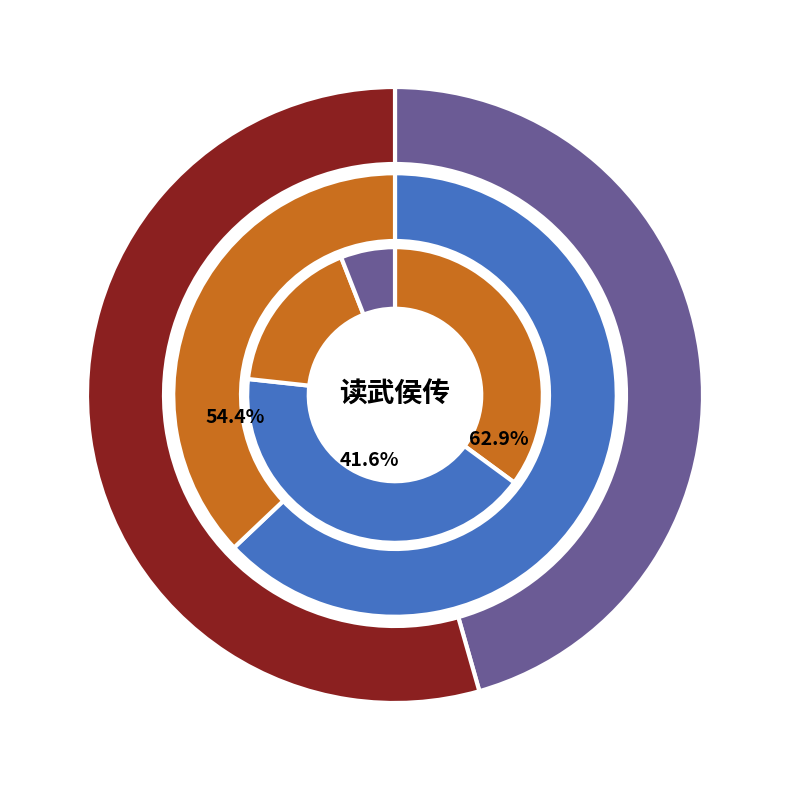

What is the change in value from 读诸葛武侯传书怀赠长安崔少府叔封昆季 to 书武侯传·寤想宗臣握帝图?

-888569